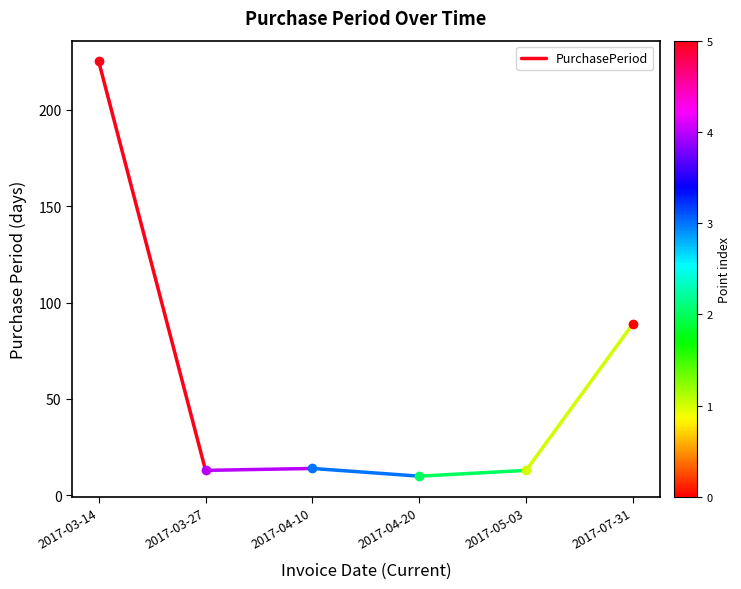

List the labels in order of value, largest first.

2017-03-14, 2017-03-27